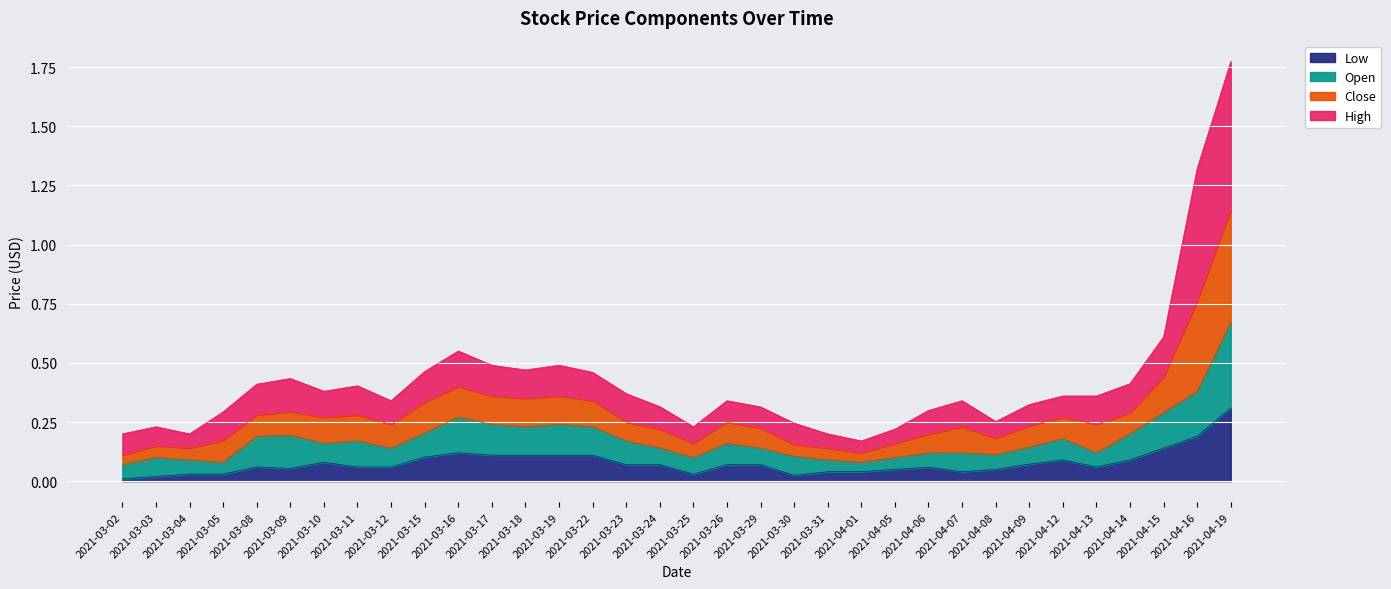

Rank the categories by Close value from highest to lowest.

2021-04-19, 2021-04-16, 2021-04-15, 2021-03-16, 2021-03-17, 2021-03-19, 2021-03-18, 2021-03-15, 2021-03-22, 2021-03-09, 2021-04-14, 2021-03-08, 2021-03-11, 2021-03-10, 2021-03-23, 2021-04-13, 2021-04-12, 2021-03-12, 2021-04-07, 2021-03-26, 2021-04-09, 2021-03-24, 2021-03-29, 2021-04-06, 2021-03-05, 2021-04-08, 2021-03-30, 2021-03-03, 2021-03-25, 2021-04-05, 2021-03-04, 2021-03-02, 2021-03-31, 2021-04-01